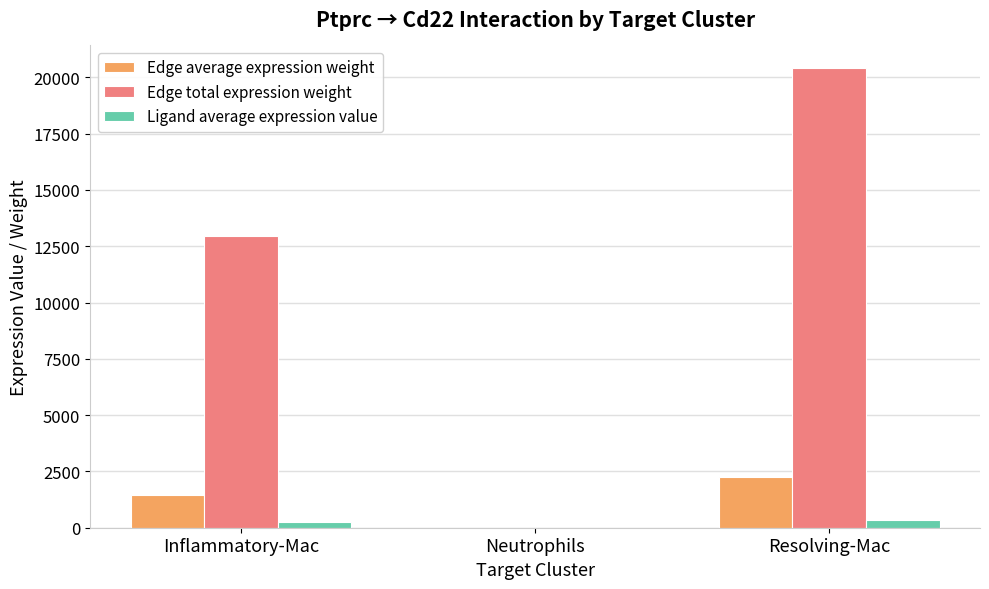

Between Inflammatory-Mac and Neutrophils, which series saw the biggest shift?

Edge total expression weight